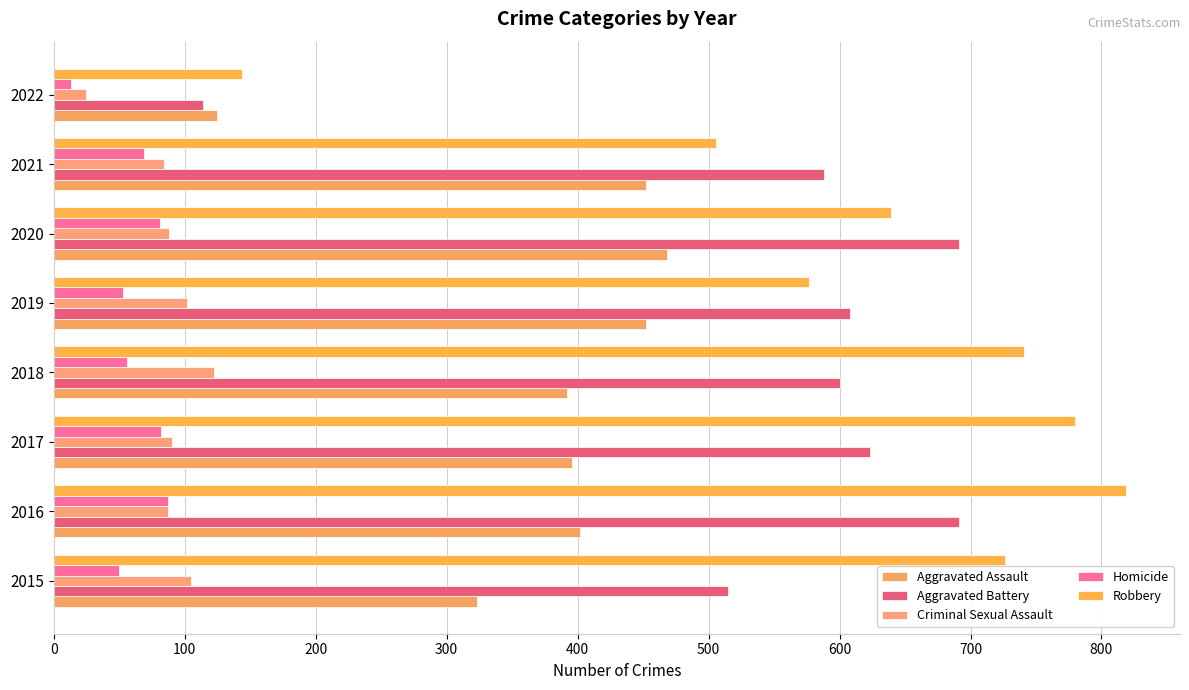

At how many categories does at least one series exceed 543?

7